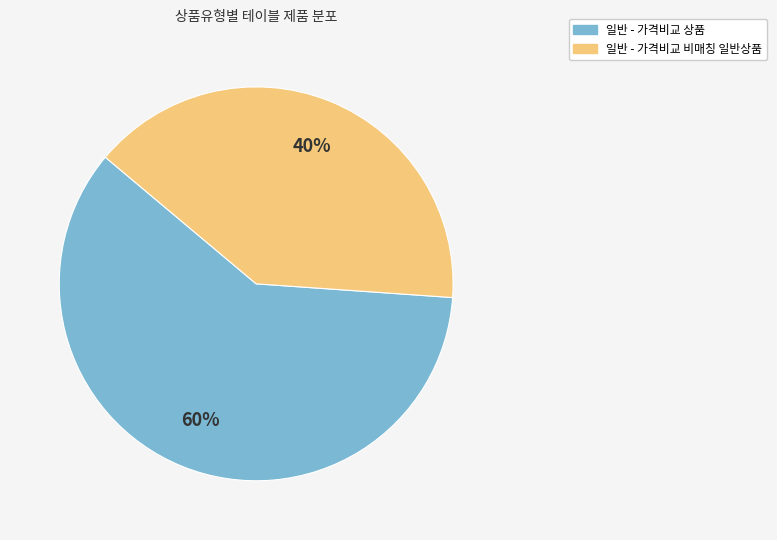

Is there any slice that represents more than half of the pie?

Yes